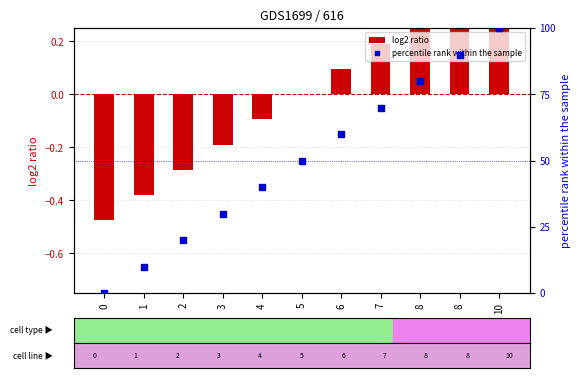

At how many categories does at least one series exceed 2?

10